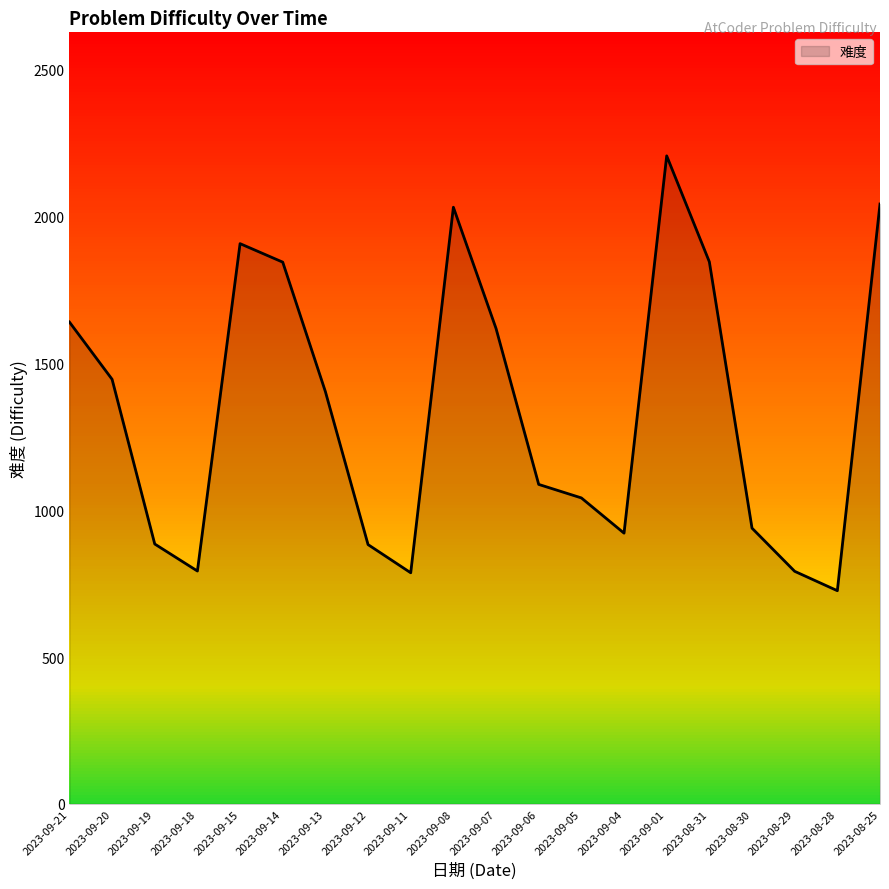

What is the ratio of the value at 2023-09-14 to the value at 2023-09-21?

1.1